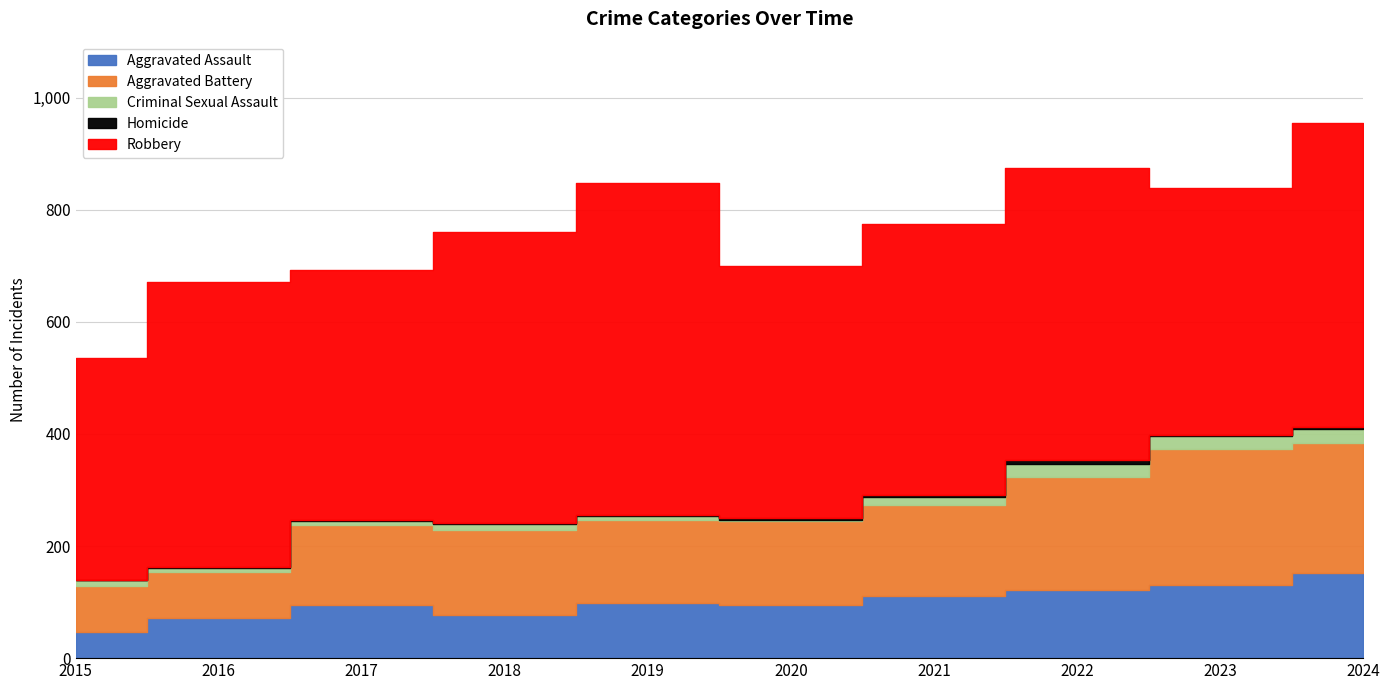

True or false: Aggravated Battery and Robbery cross at least once.

False